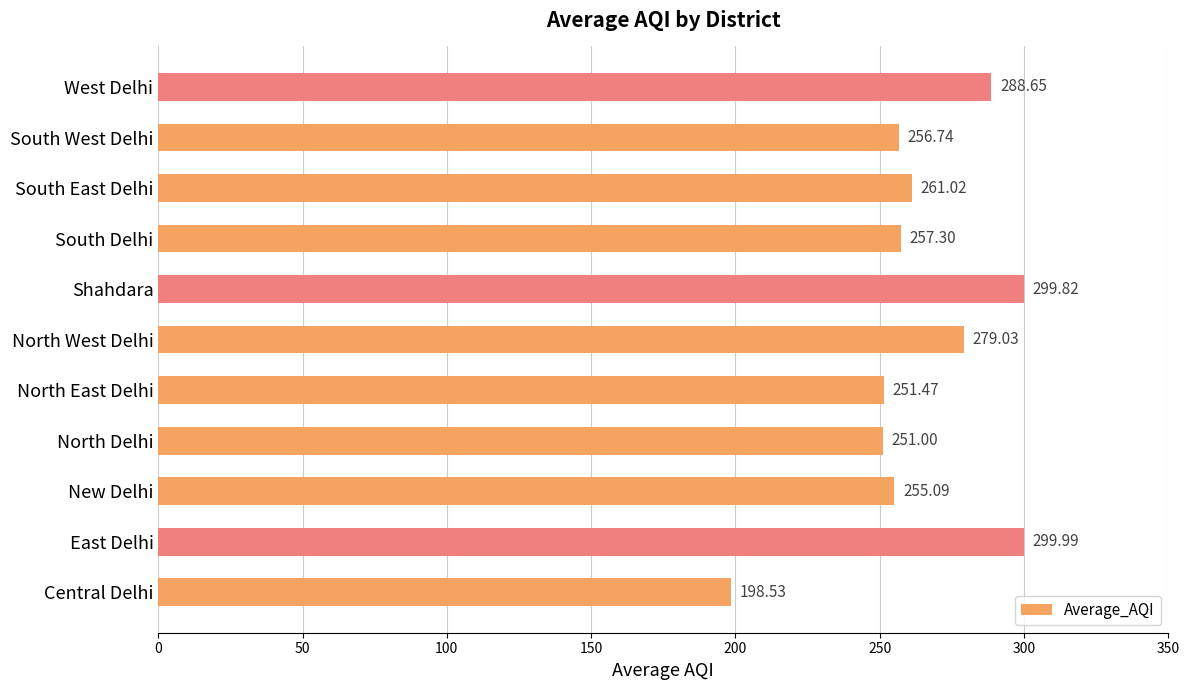

Rank the categories by value from lowest to highest.

Central Delhi, North Delhi, North East Delhi, New Delhi, South West Delhi, South Delhi, South East Delhi, North West Delhi, West Delhi, Shahdara, East Delhi